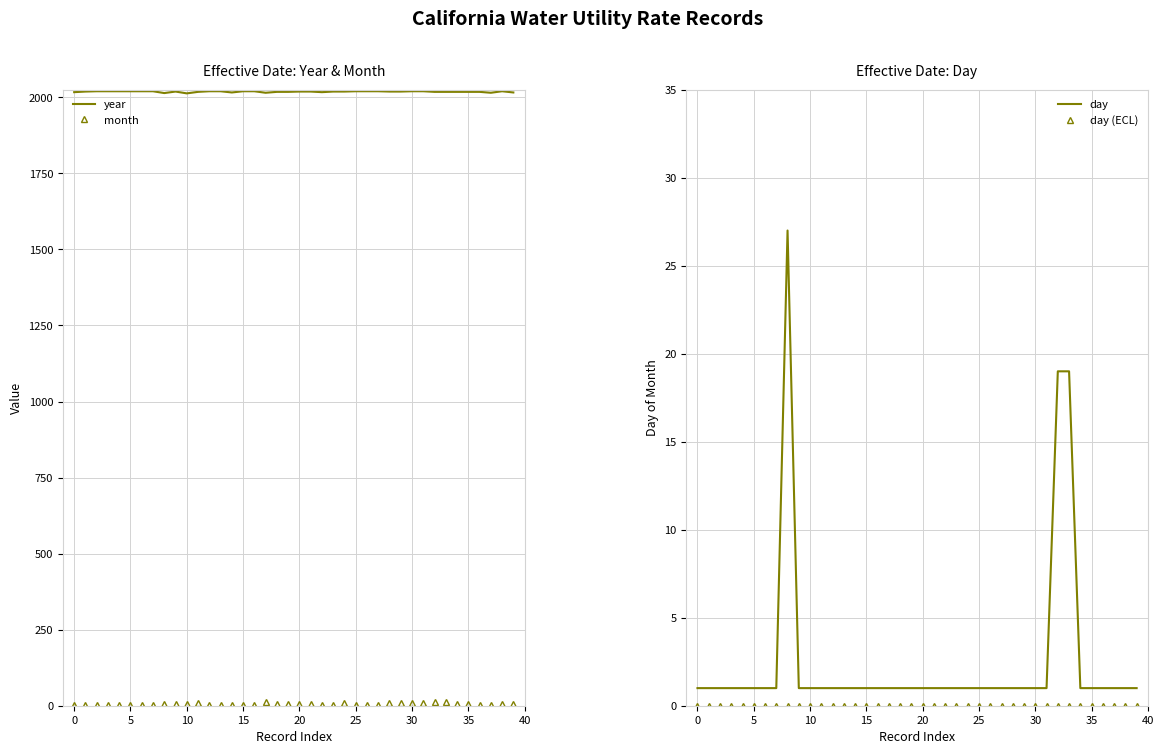

How many values in the month series exceed 6?

19